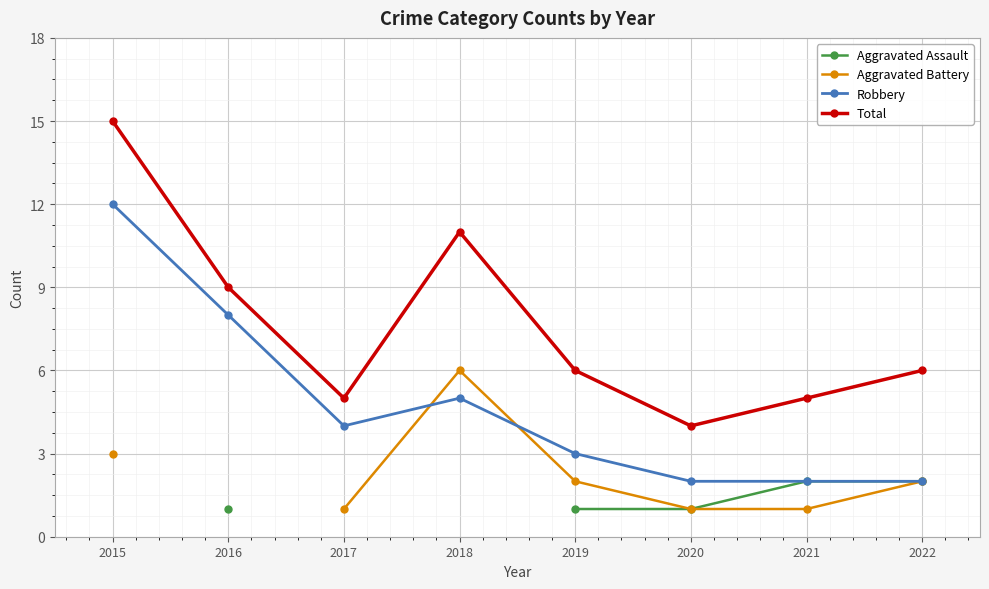

In Aggravated Battery, how many points are higher than both neighbors (excluding endpoints)?

1